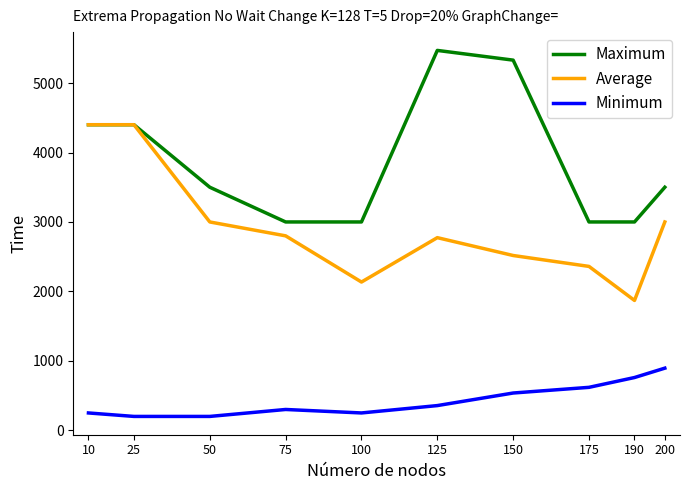

Reading left to right, list all the values displayed in this chart.

Maximum: 10=4400.0	25=4400.0	50=3500.0	75=3000.0	100=3000.0	125=5470.0	150=5330.0	175=3000.0	190=3000.0	200=3500.0
Average: 10=4400.0	25=4400.0	50=3000.0	75=2800.0	100=2135.0	125=2774.0	150=2517.0	175=2360.0	190=1870.0	200=3000.0
Minimum: 10=250.0	25=200.0	50=200.0	75=300.0	100=250.0	125=356.0	150=537.0	175=618.8	190=760.0	200=895.0